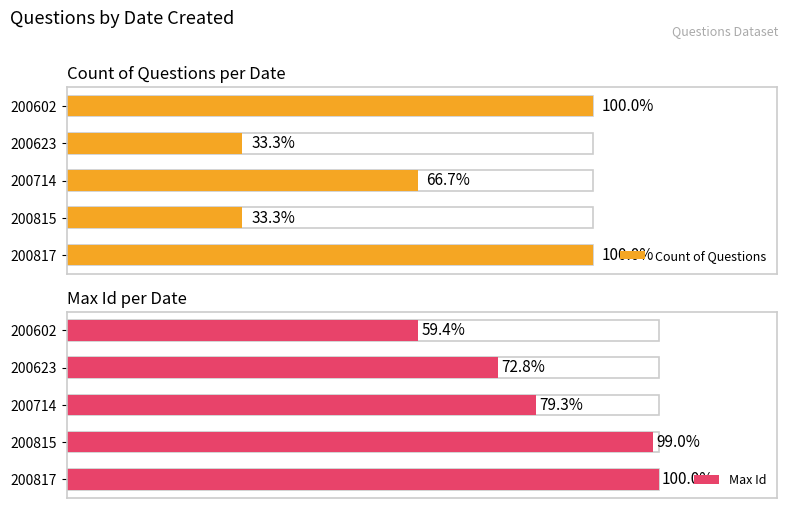

How many groups of bars are there?

5